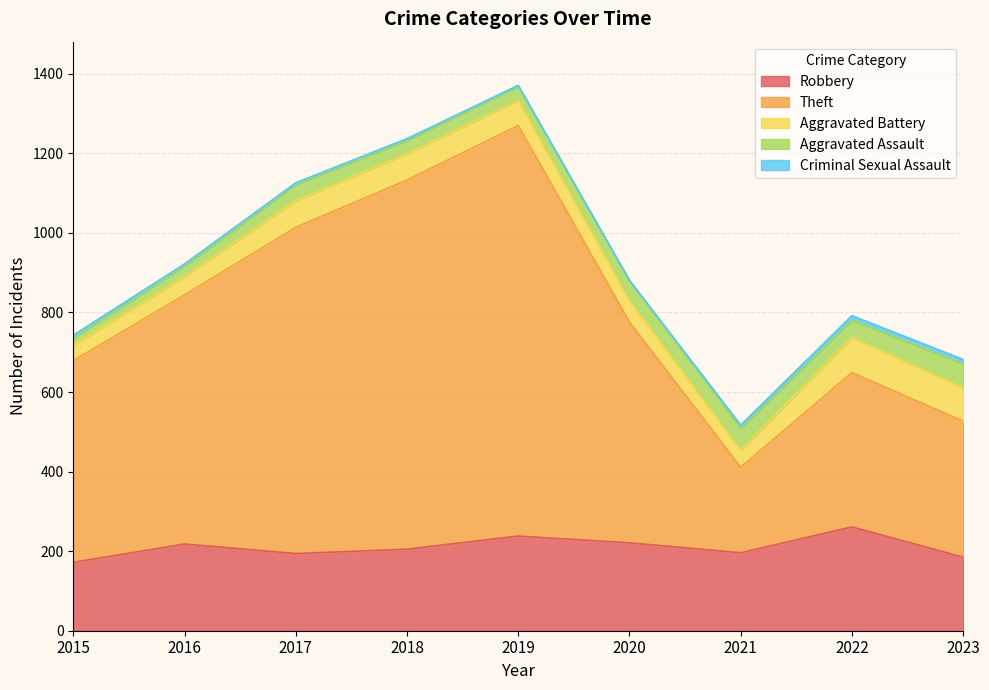

Does the chart have visible grid lines?

Yes